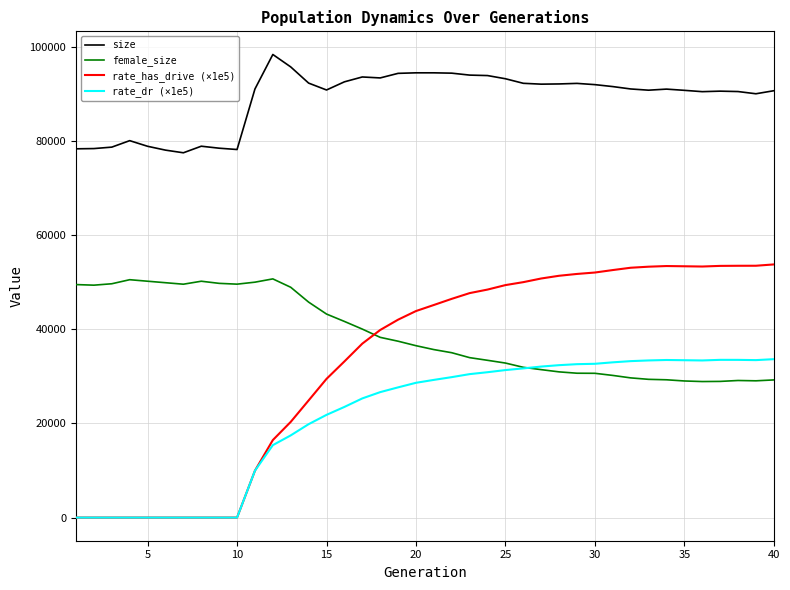

True or false: rate_has_drive (×1e5) and size cross at least once.

False